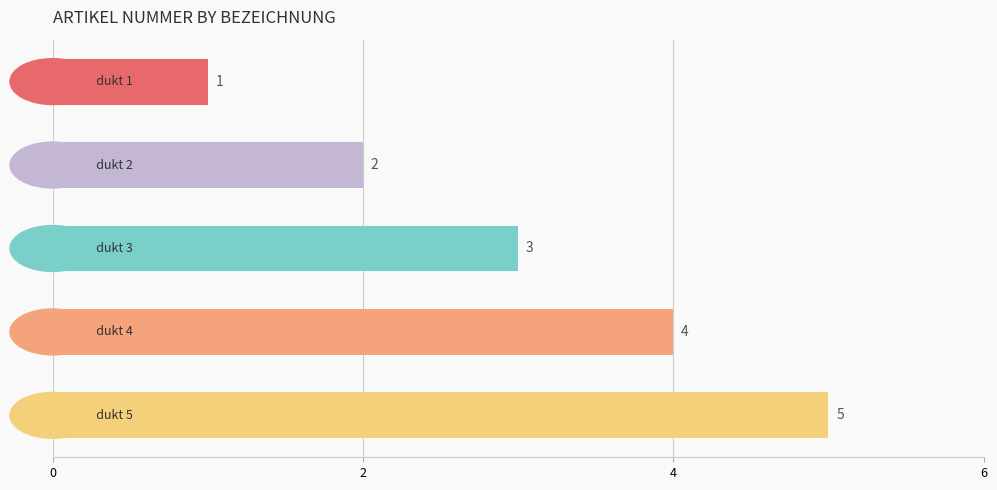

What is the value of the 1st bar from the top?

1